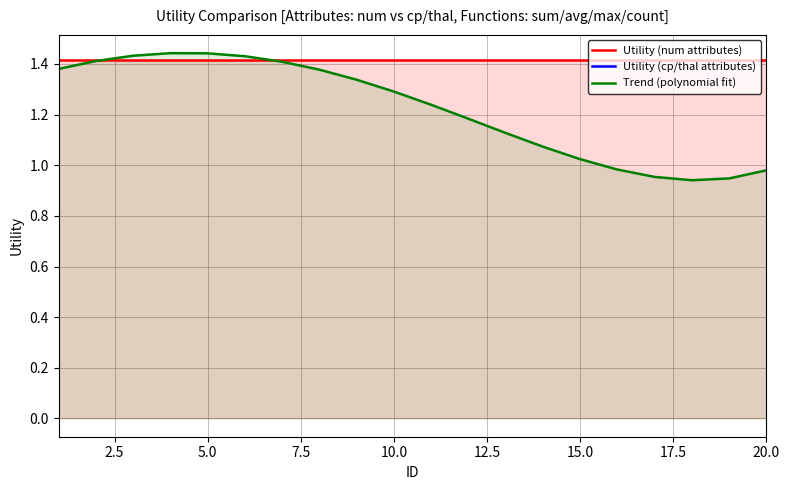

What is the sum of all Utility (cp/thal attributes) values?

20.6